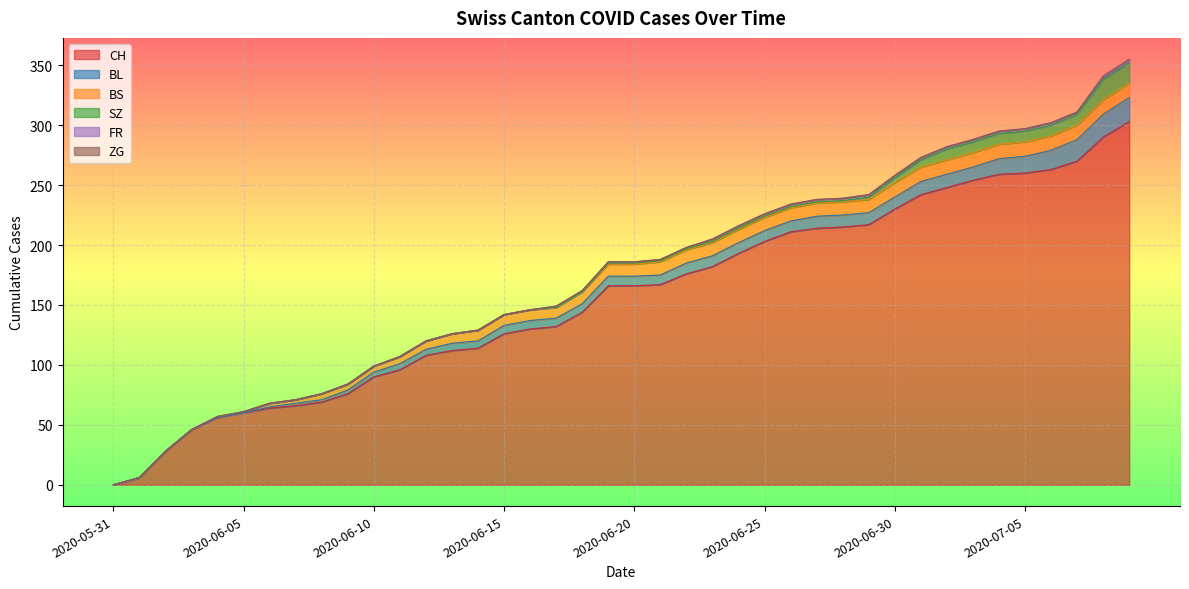

Reading right to left, what are all the values shown in this chart?

CH: 303	290	270	263	260	259	254	248	242	230	217	215	214	211	203	193	182	176	167	166	166	144	132	130	126	114	112	108	96	90	76	69	66	64	60	56	46	28	6	0
BL: 20	19	18	16	14	13	11	11	11	10	10	10	10	9	9	9	9	9	8	8	8	7	7	7	7	6	6	5	5	4	3	2	2	1	0	0	0	0	0	0
BS: 12	12	12	12	12	12	12	12	12	12	11	11	11	11	11	11	11	11	11	10	10	10	9	9	9	9	8	7	6	5	5	5	3	3	1	1	0	0	0	0
SZ: 17	17	9	9	9	9	9	9	6	4	2	1	1	1	1	1	1	1	1	1	1	0	0	0	0	0	0	0	0	0	0	0	0	0	0	0	0	0	0	0
FR: 2	2	2	2	2	2	2	2	2	2	2	2	2	2	2	2	2	1	1	1	1	1	1	0	0	0	0	0	0	0	0	0	0	0	0	0	0	0	0	0
ZG: 1	1	0	0	0	0	0	0	0	0	0	0	0	0	0	0	0	0	0	0	0	0	0	0	0	0	0	0	0	0	0	0	0	0	0	0	0	0	0	0